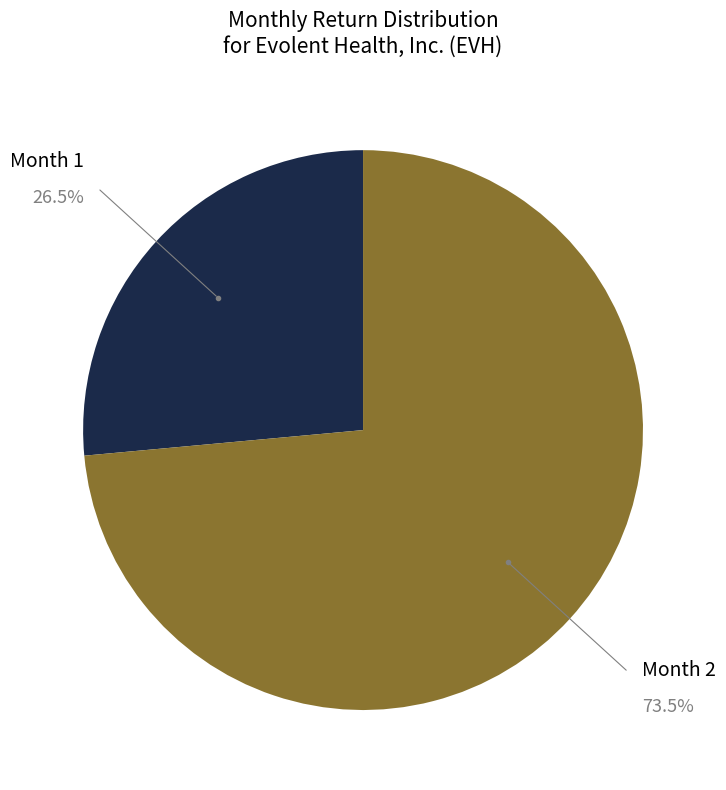

Is the sum of Month 2 and Month 1 greater than half?

Yes